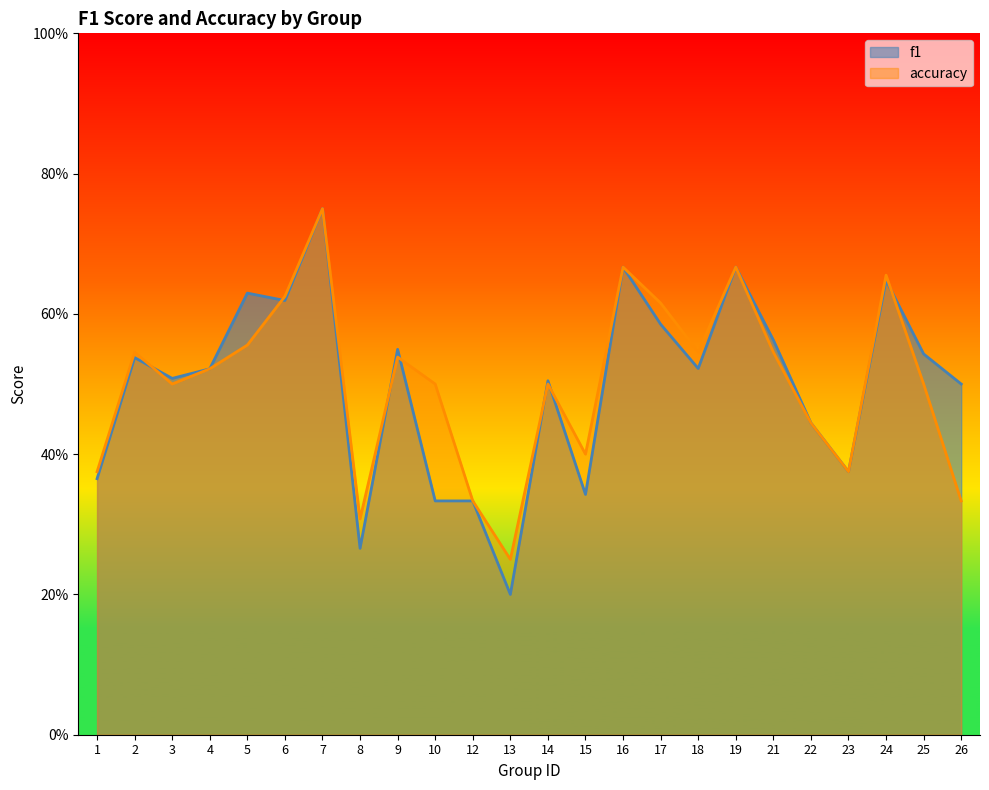

At which category is the sum across all series the highest?

7